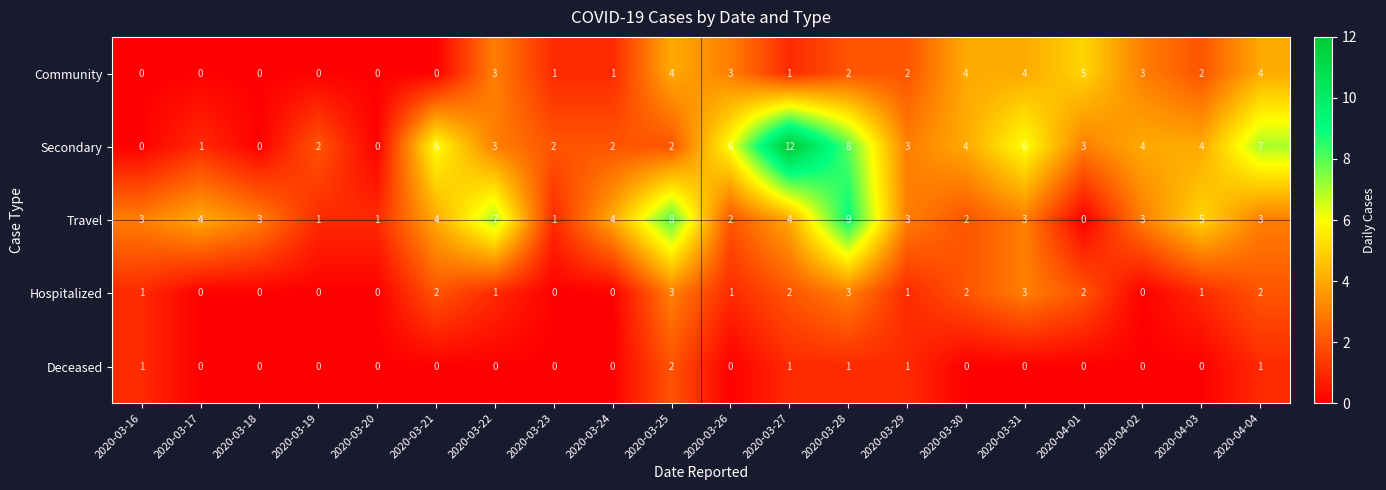

Is it true that Travel equals 3 at 2020-04-04?

True